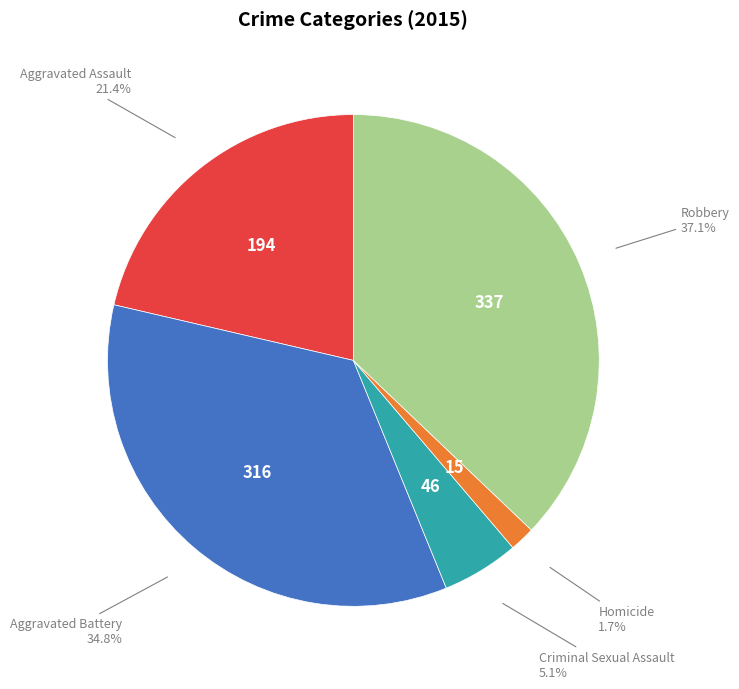

Is there any slice that represents more than half of the pie?

No